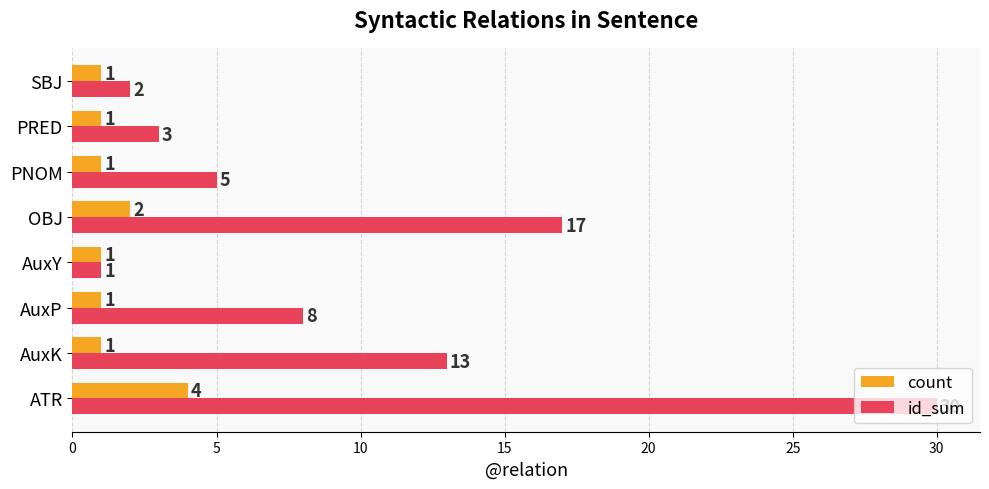

Is it true that id_sum equals 5 at PNOM?

True